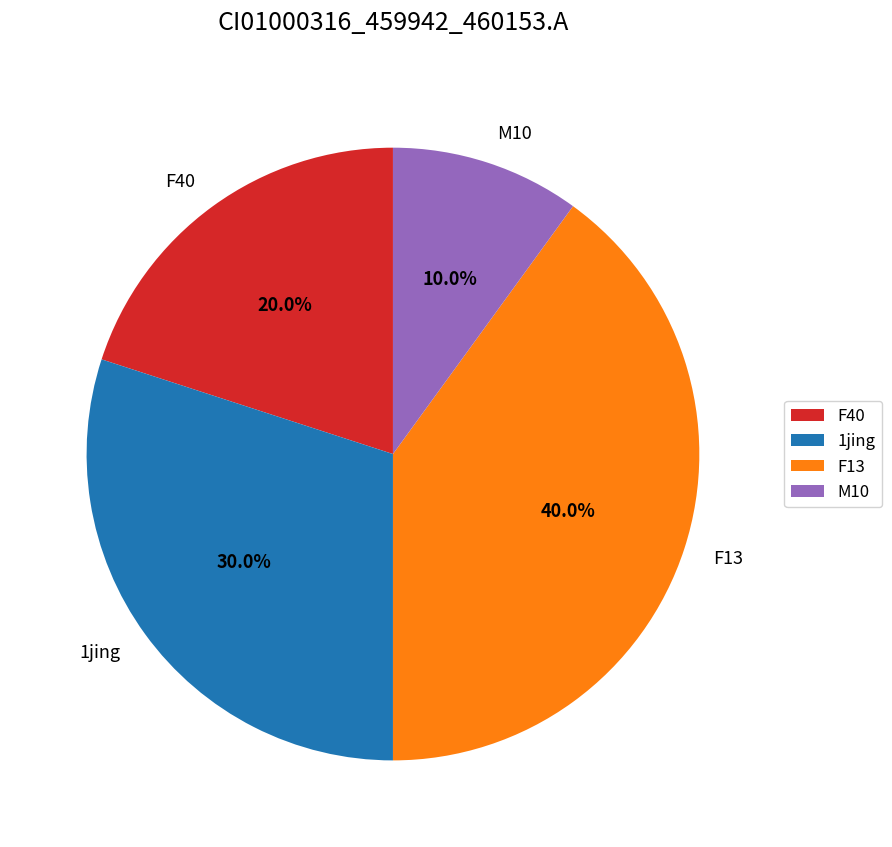

Approximately how many times larger is the value at F13 compared to F40?

2.0